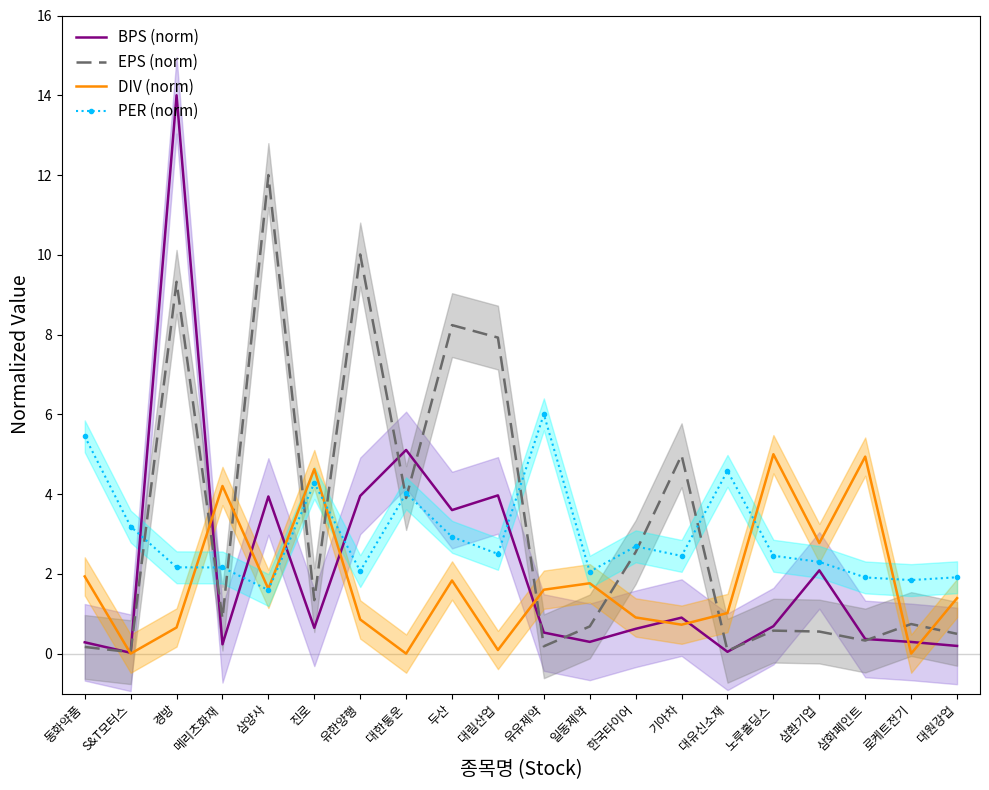

How many times do BPS (norm) and PER (norm) cross each other?

6